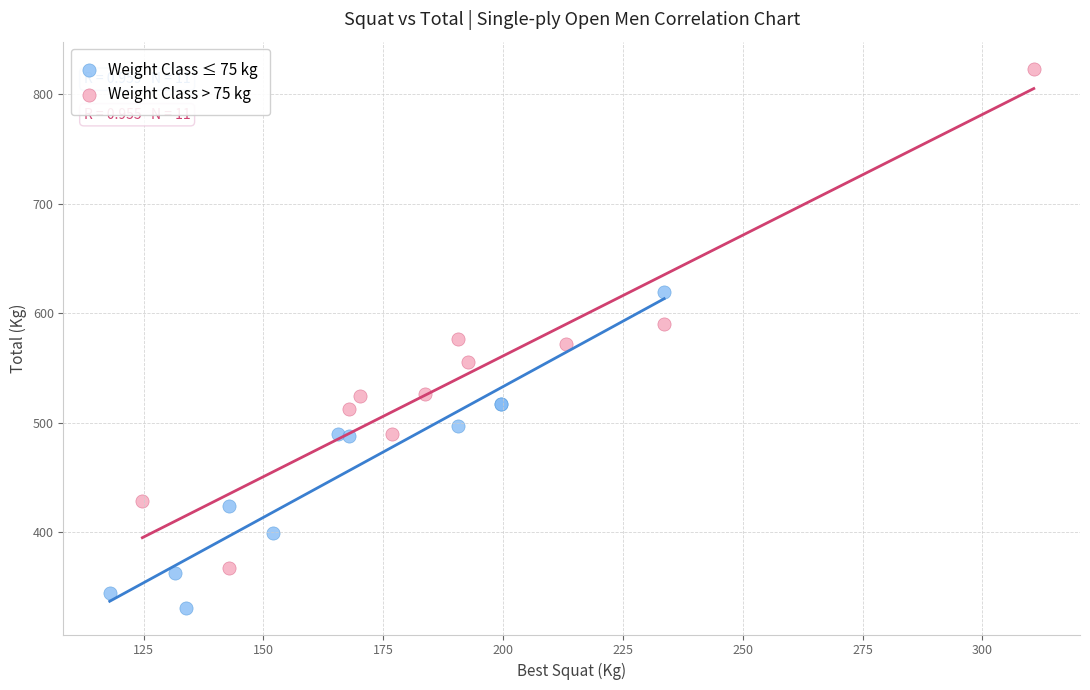

Which series contains the highest Y value?

Weight Class > 75 kg